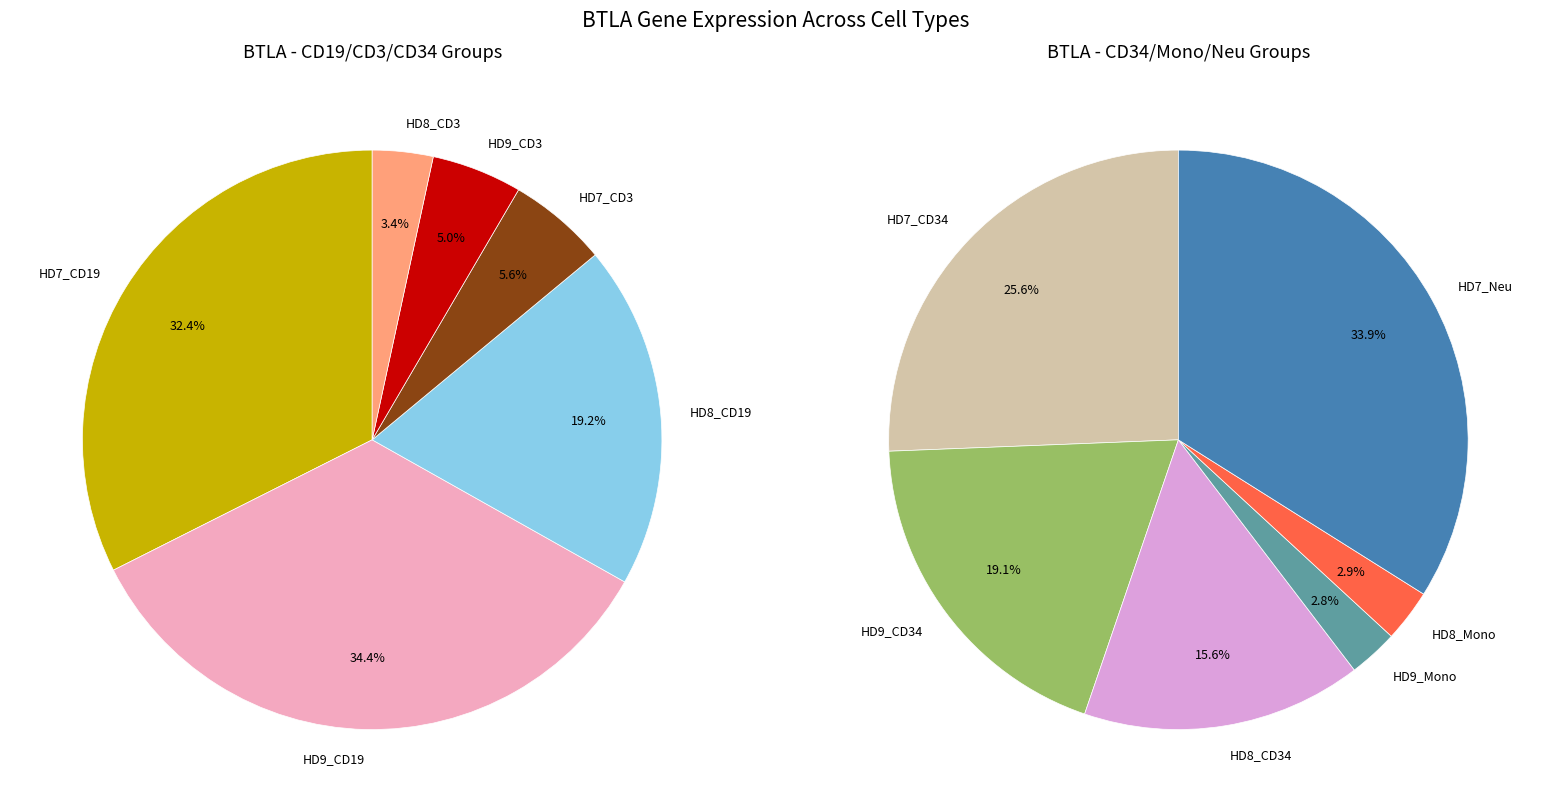

The HD8_CD3 slice represents 3% of the pie. True or false?

True